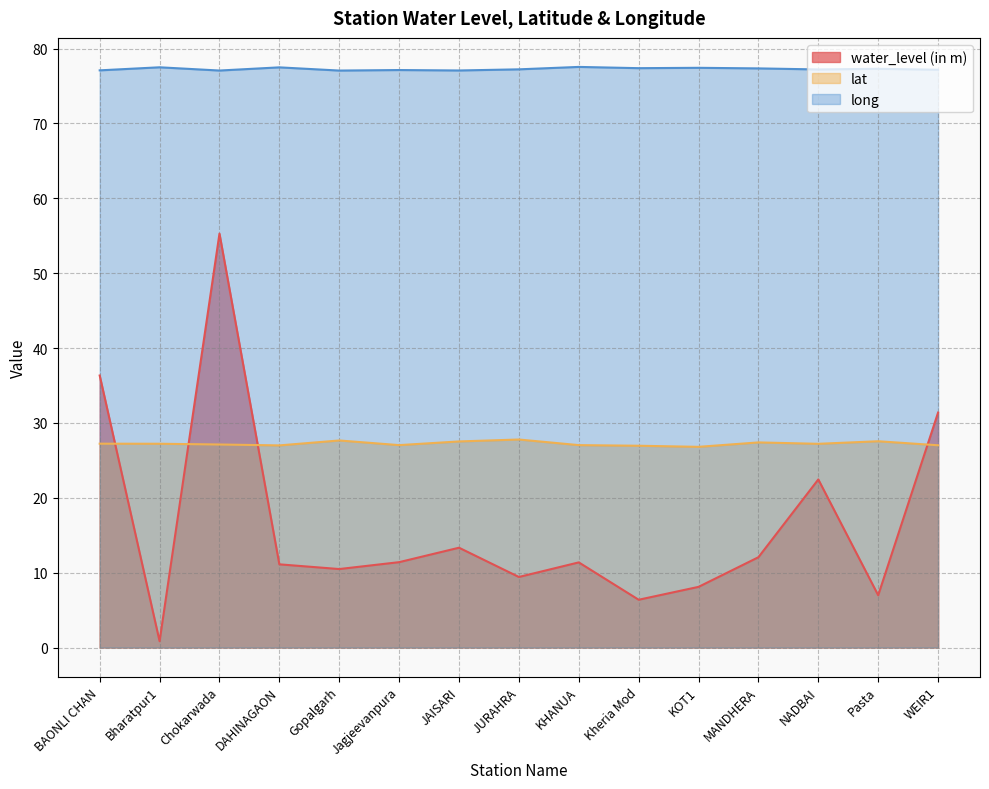

How many lines are shown in the chart?

3